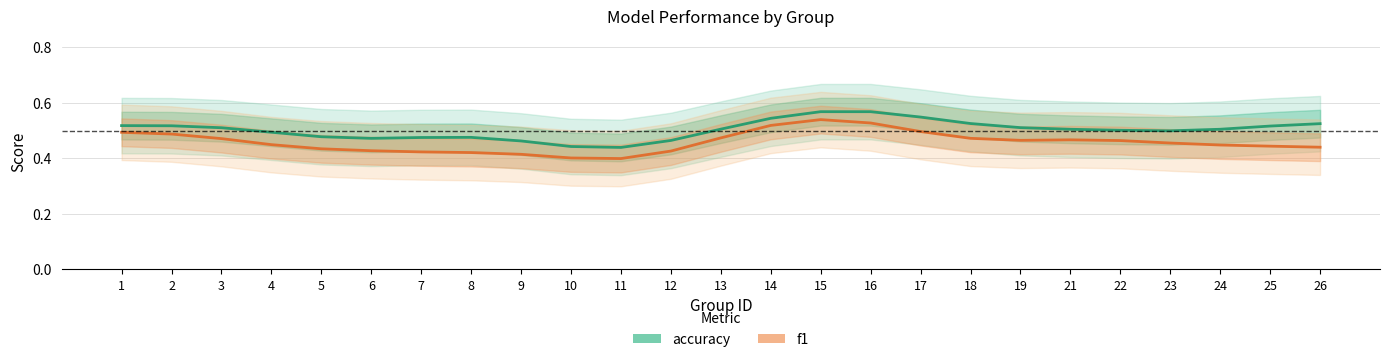

What is the value of the f1 point at the 11th from the left?

0.4